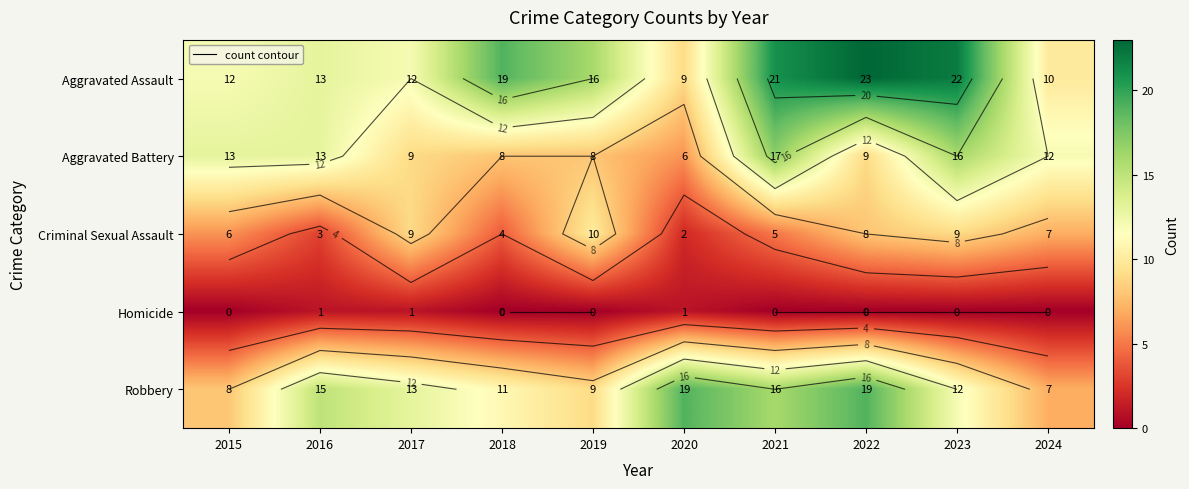

What is the average value of the Robbery series?

13